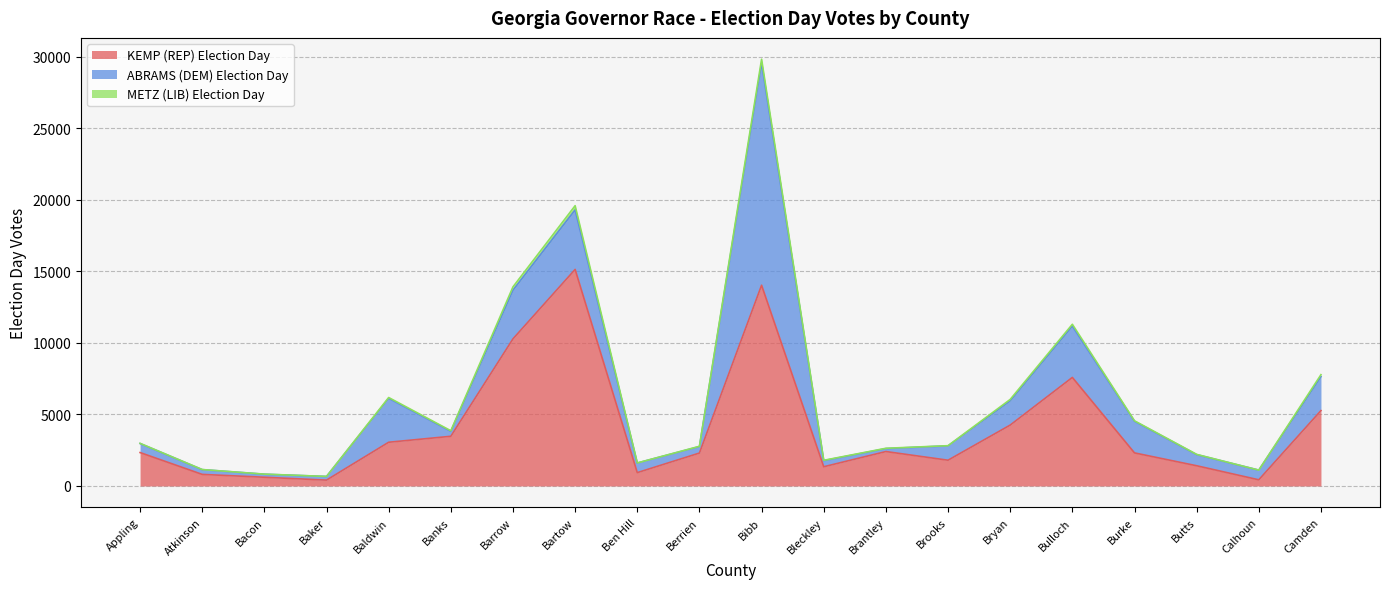

True or false: KEMP (REP) Election Day and METZ (LIB) Election Day cross at least once.

False